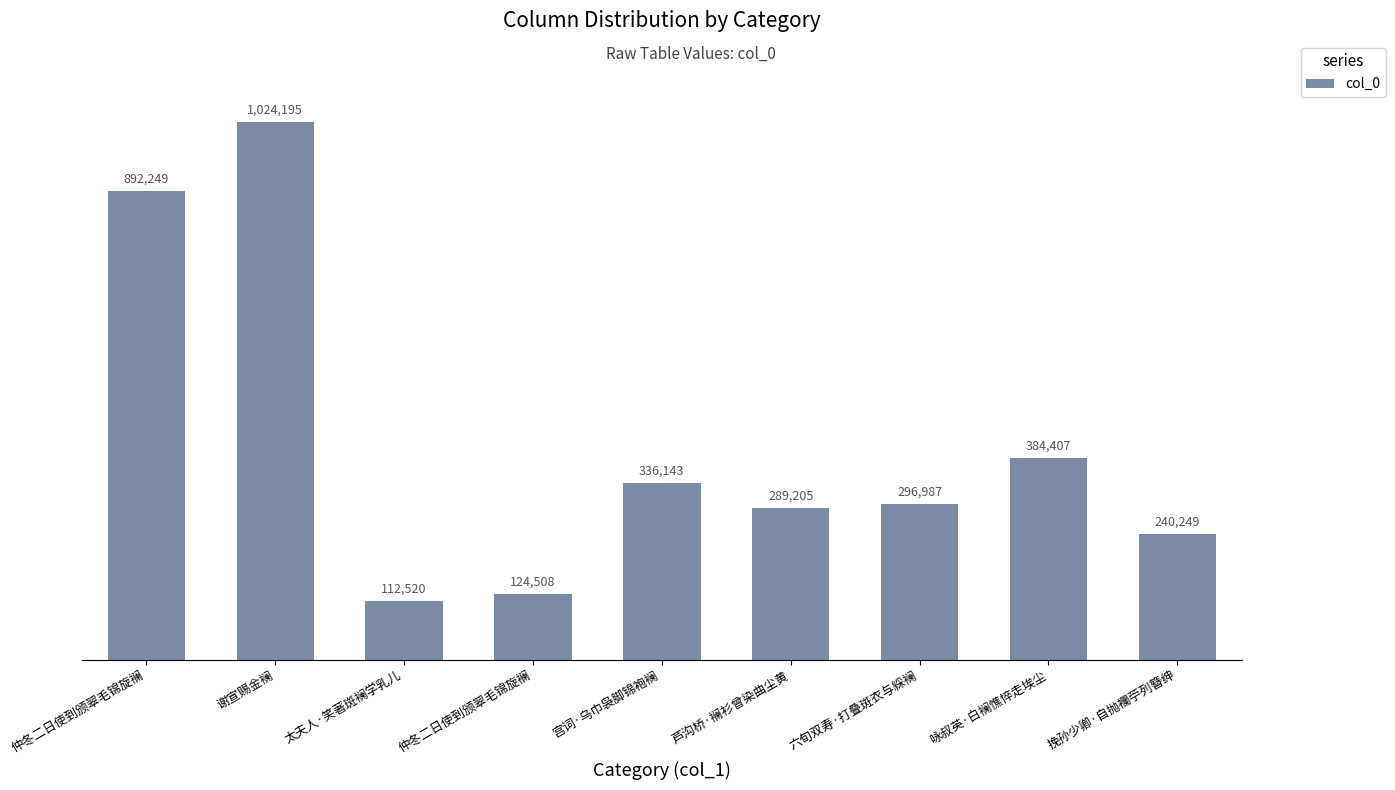

Does the chart contain any negative values?

No